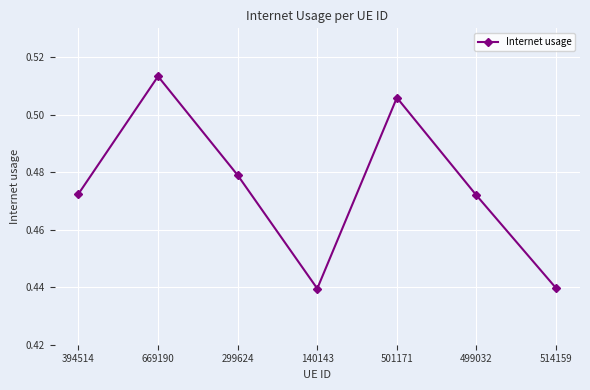

The chart shows a value of 0.7 at 514159. True or false?

False